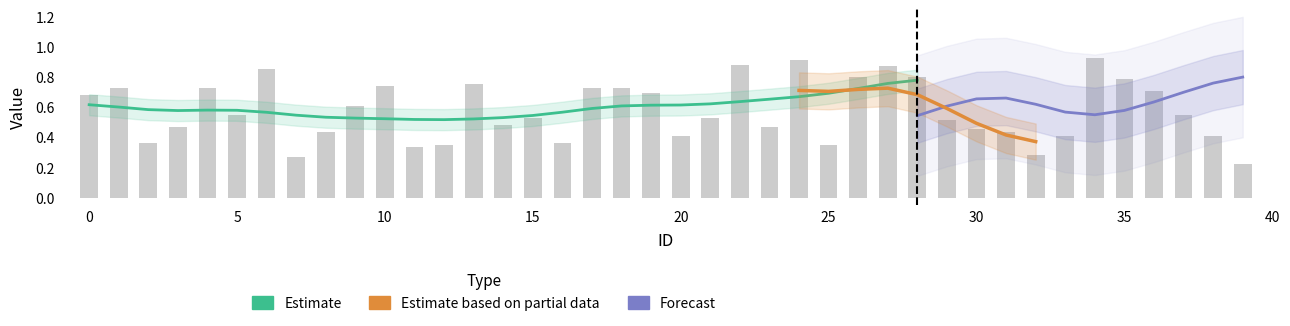

Between 23 and 20, which is larger?

23